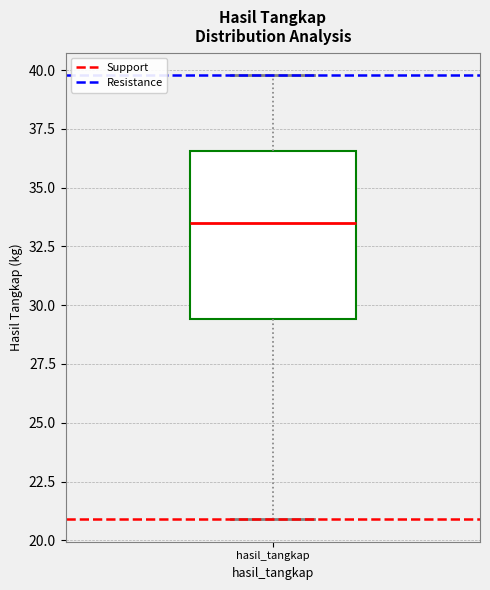

Where does the median line of the box for hasil_tangkap sit on the y-axis? The values are not printed on the chart, so give them approximately, as read against the axis.

33.5